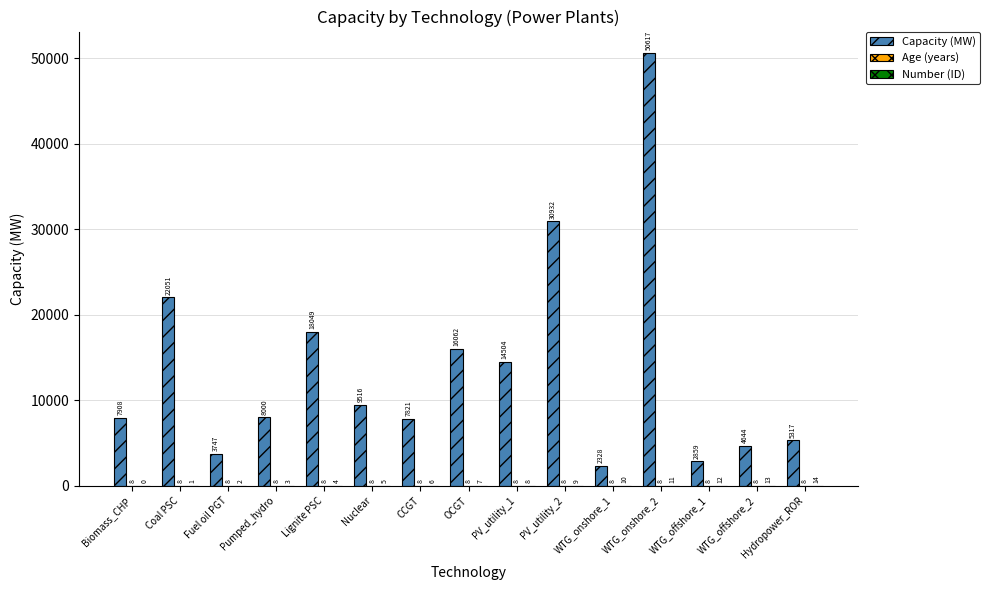

Between WTG_onshore_1 and WTG_offshore_2, which series saw the biggest shift?

Capacity (MW)